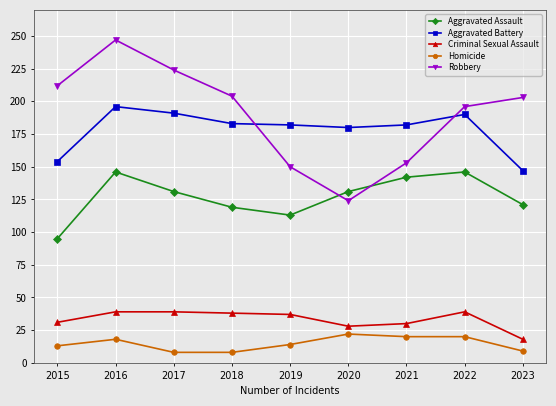

List the series in order of their peak value, highest first.

Robbery, Aggravated Battery, Aggravated Assault, Criminal Sexual Assault, Homicide